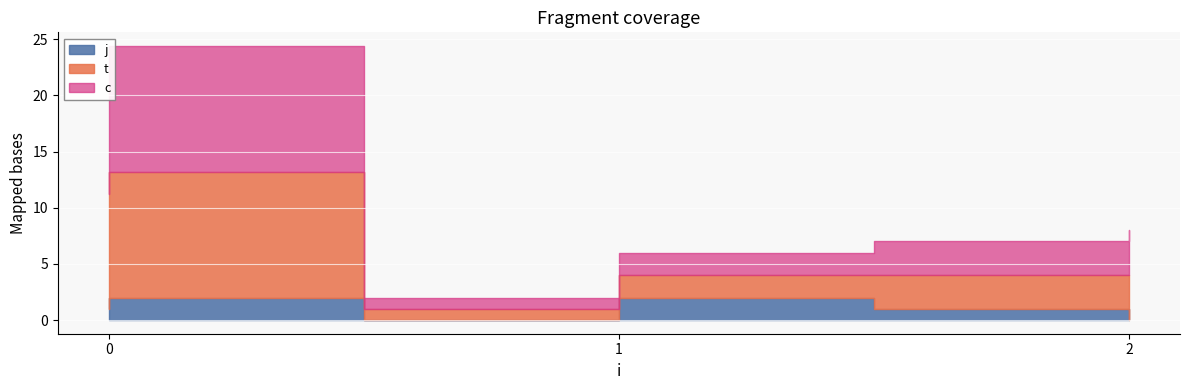

In t, how many points are higher than both neighbors (excluding endpoints)?

1